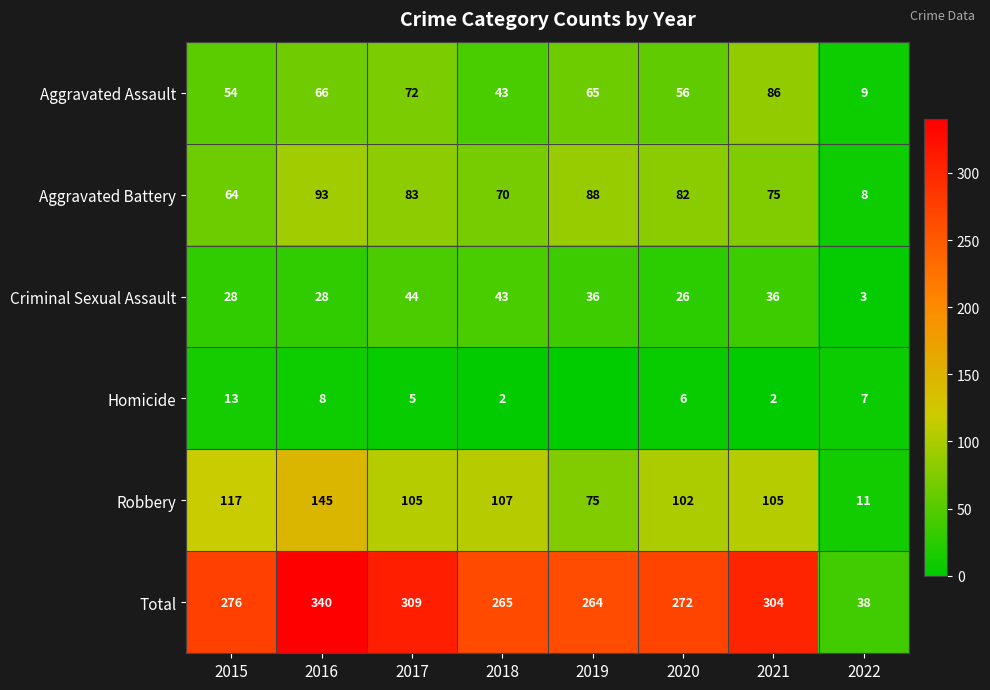

What is the average value of the Robbery series?

96